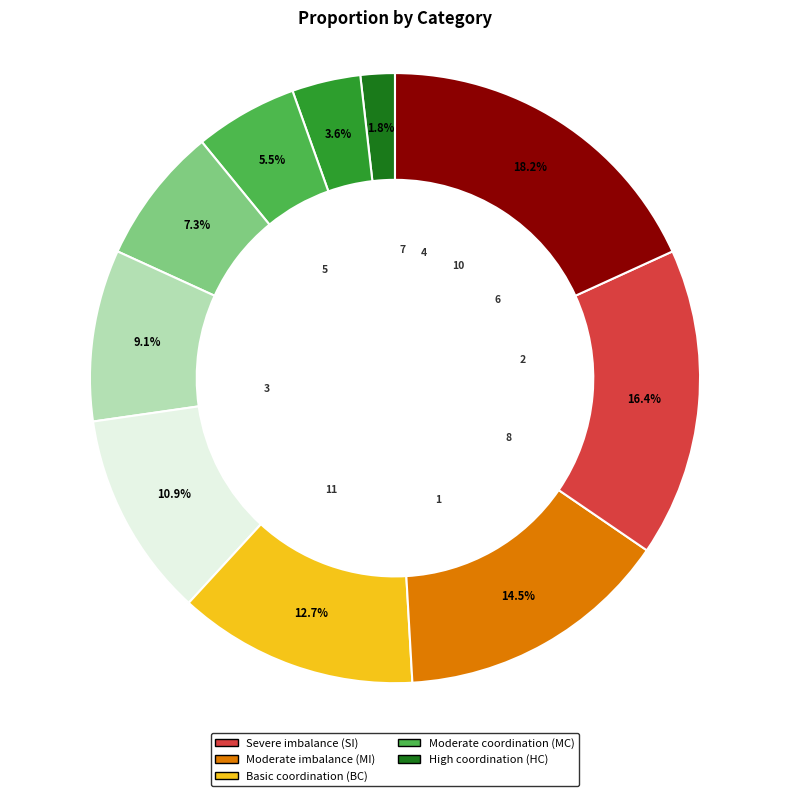

Approximately how many times larger is the value at 5 compared to 10?

3.3